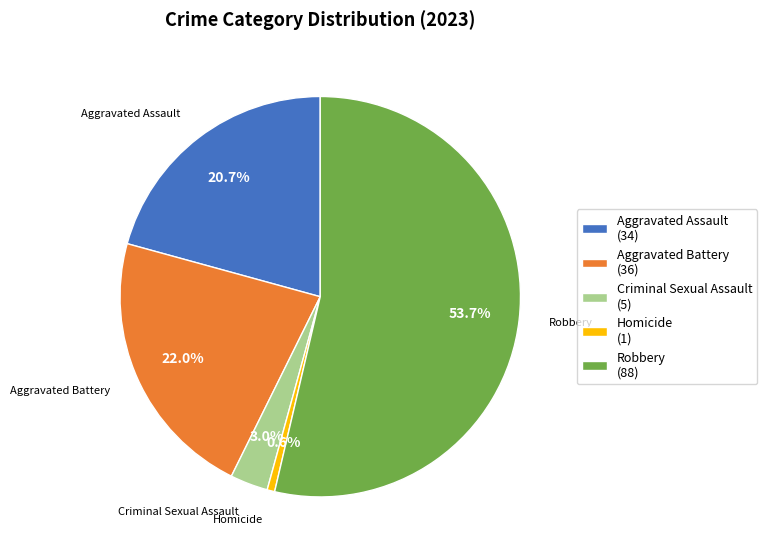

Combined, do Aggravated Assault and Robbery account for over 50%?

Yes